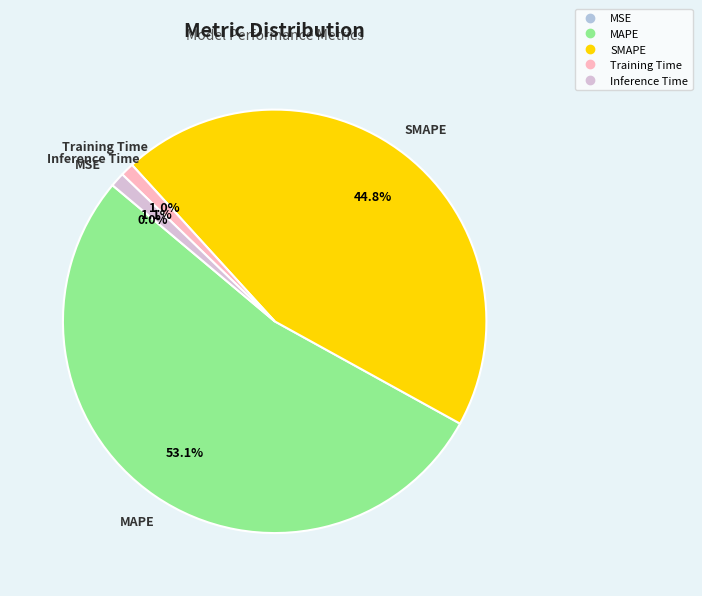

Which has a higher value, SMAPE or Inference Time?

SMAPE